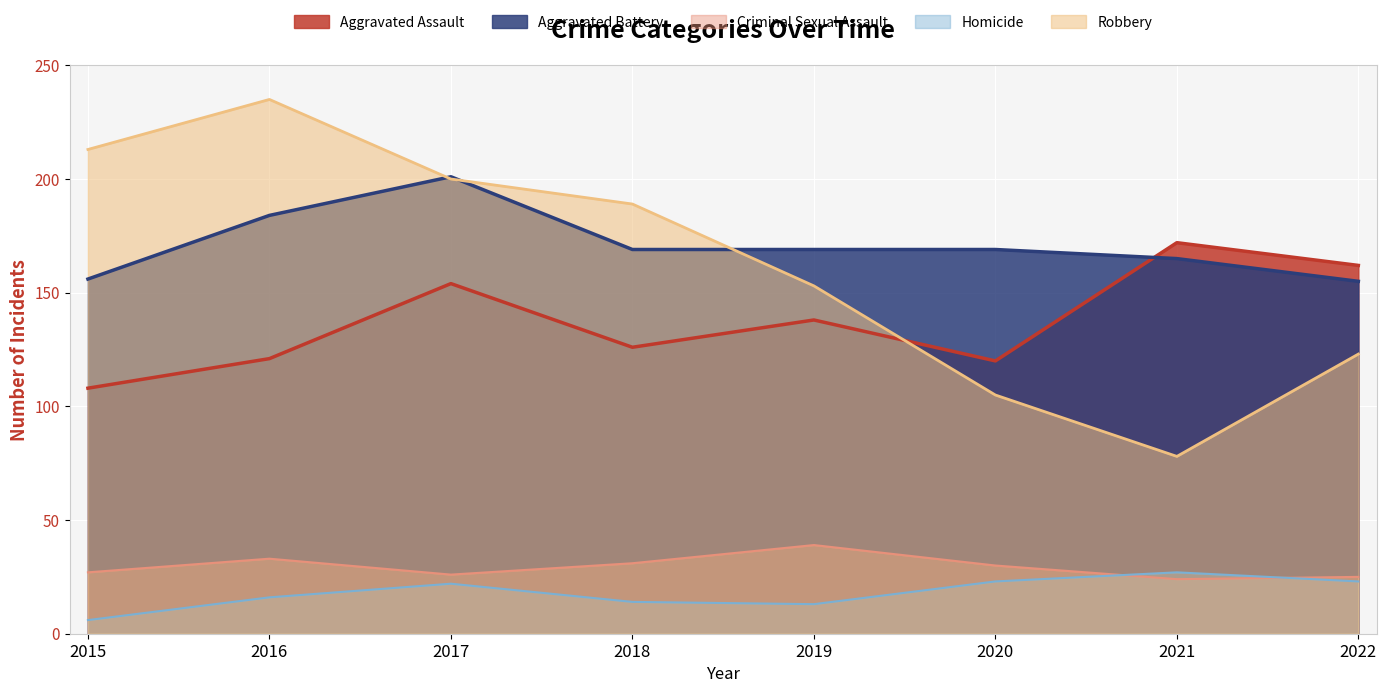

At how many categories does at least one series exceed 40?

8